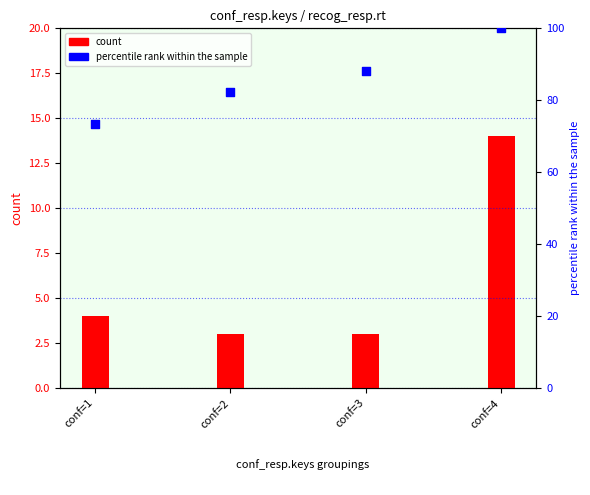

Which series has the largest total across all categories?

percentile rank within the sample